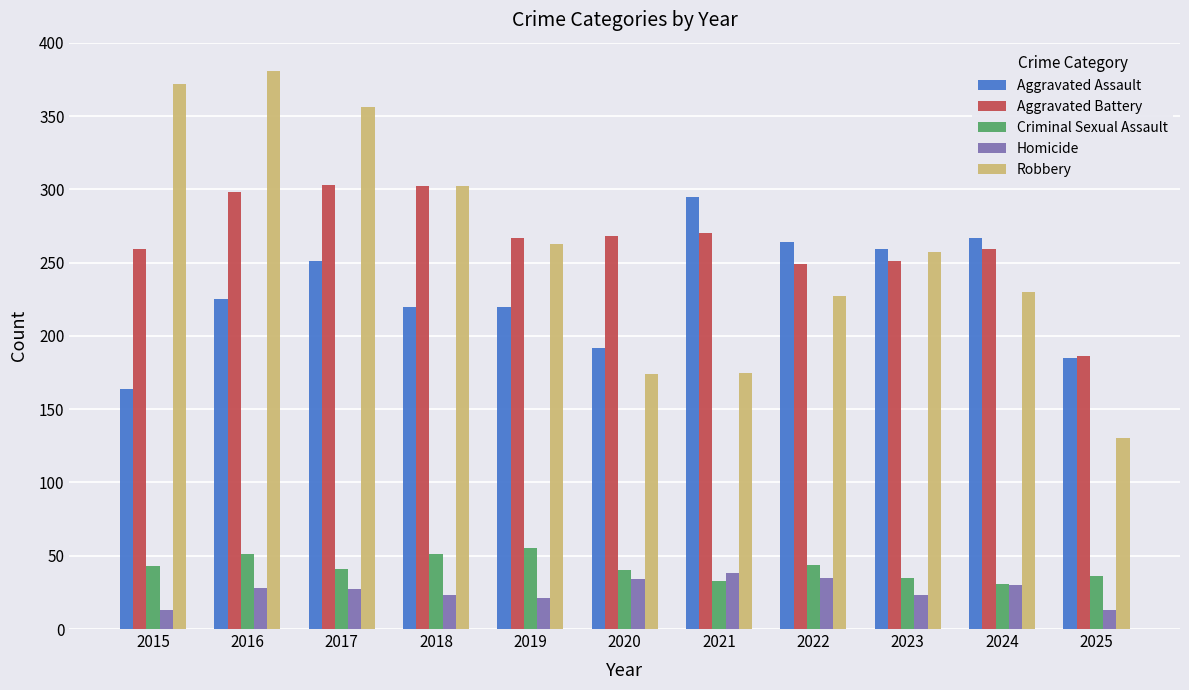

Which category has the highest value across all series?

2016